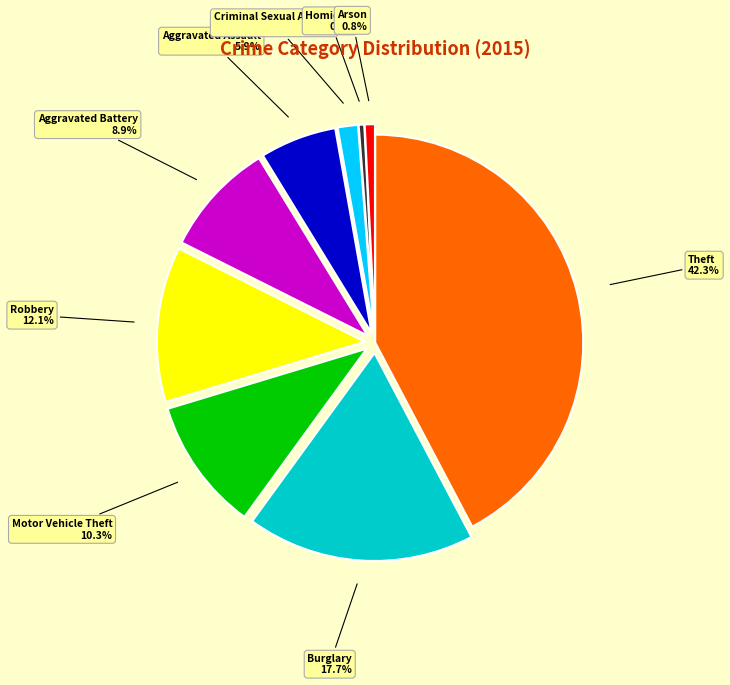

How many segments does this pie chart have?

9